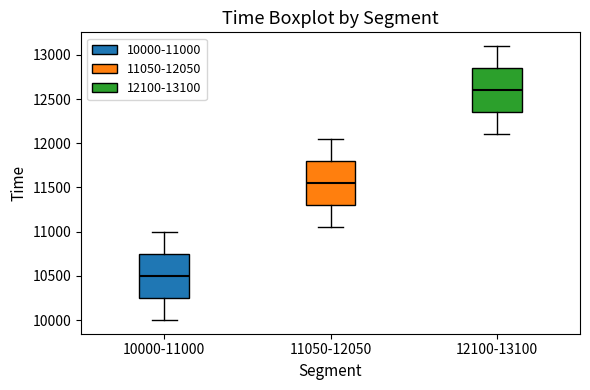

Which box's median line is the highest?

12100-13100